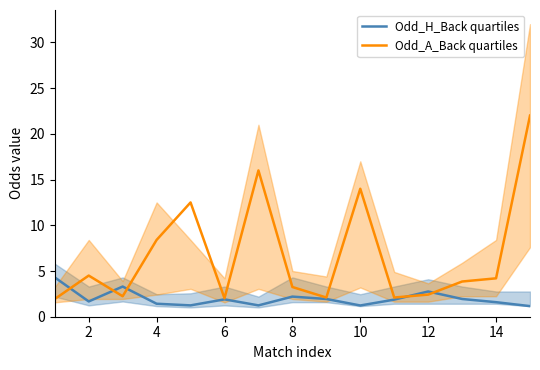

Which series has the widest spread of values?

Odd_A_Back quartiles